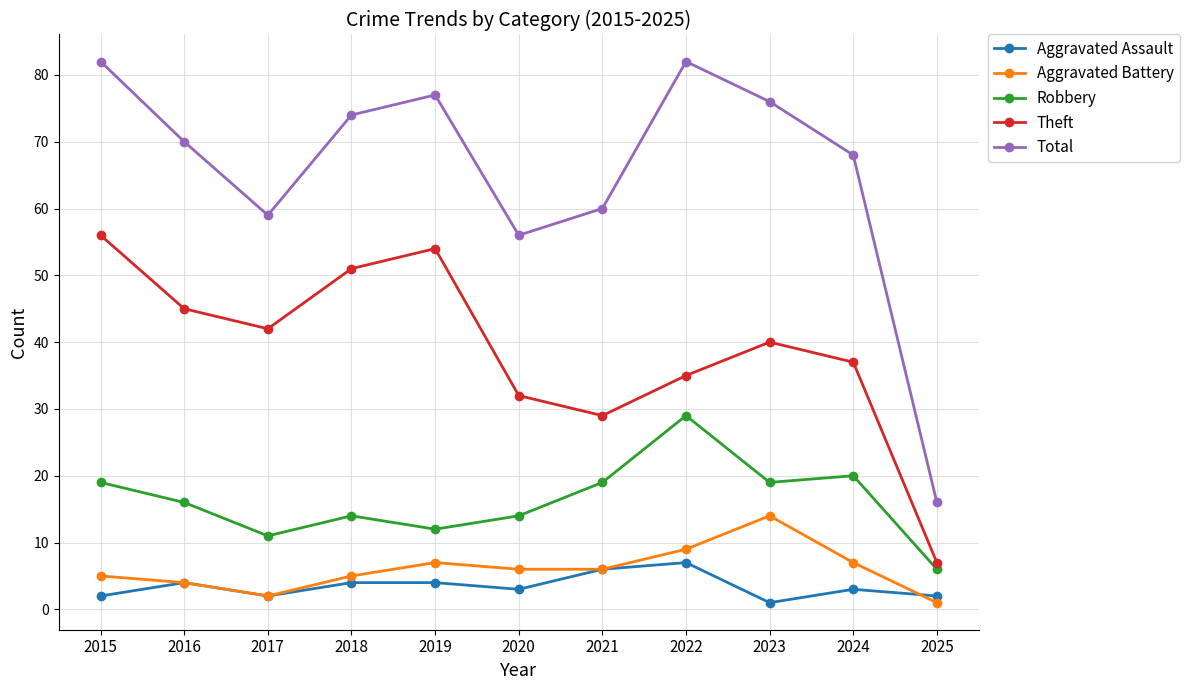

True or false: Aggravated Battery has a value of 11 at 2020.

False